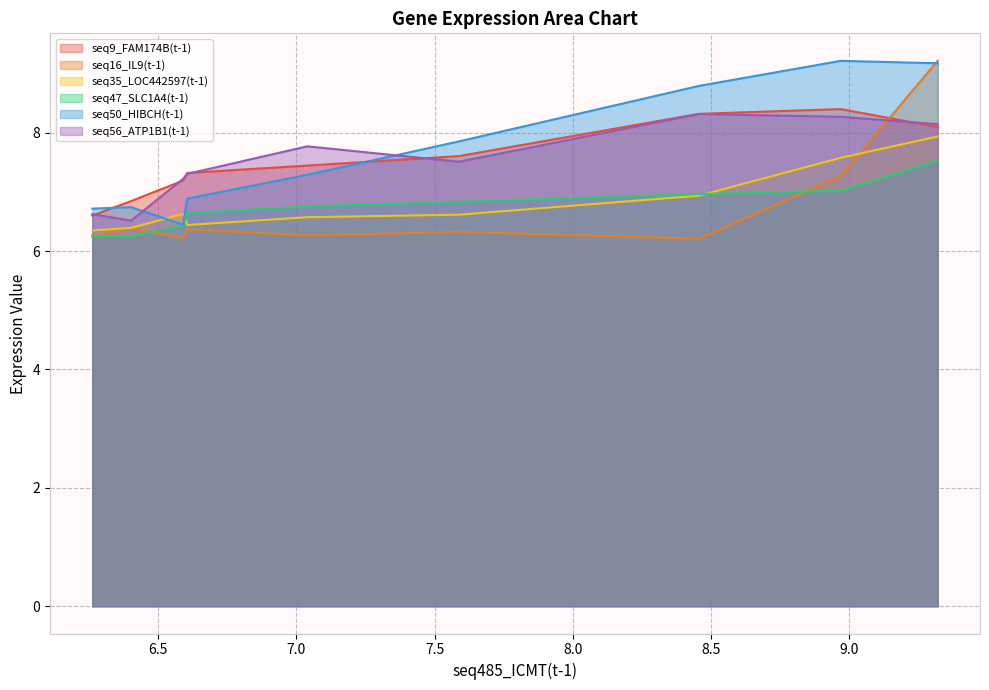

What is the maximum value for seq47_SLC1A4(t-1)?

7.5